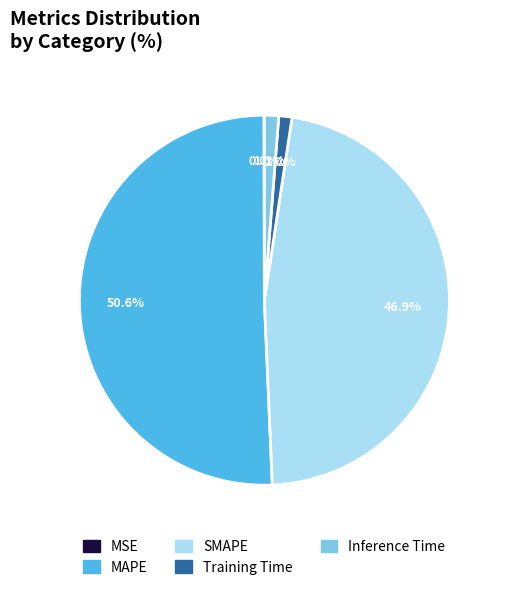

Between SMAPE and Inference Time, which is larger?

SMAPE